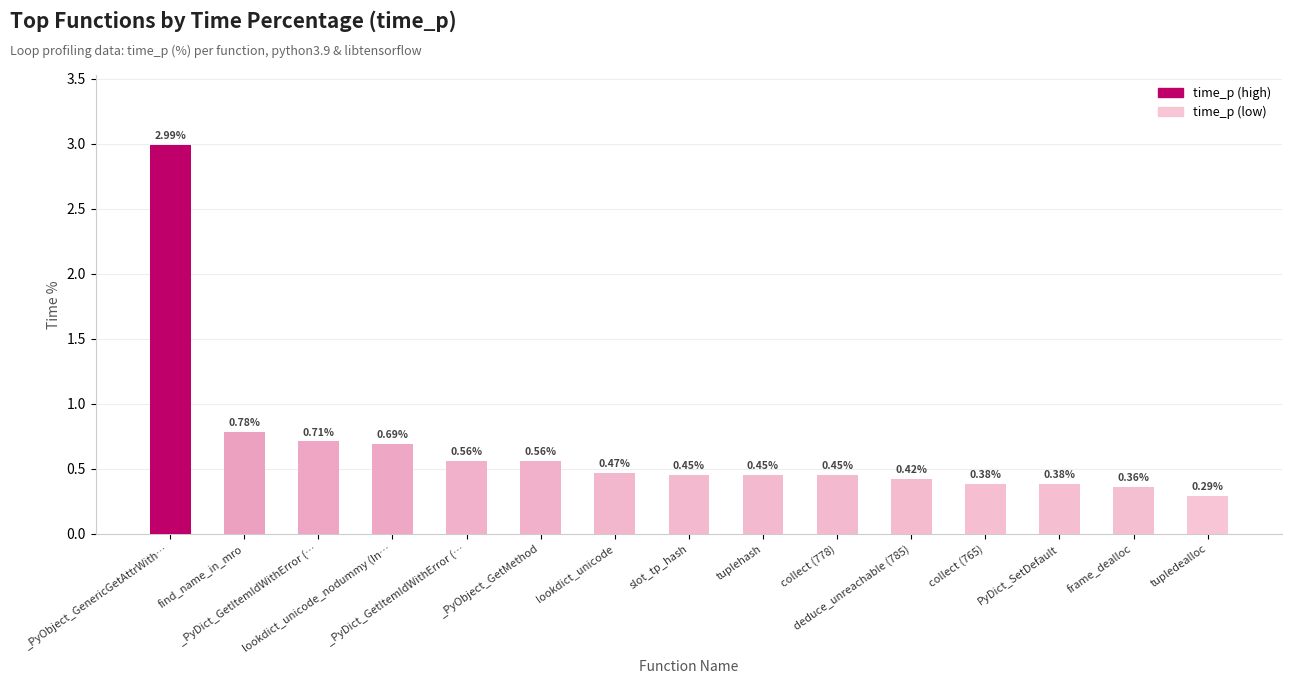

Reading left to right, what are all the values shown in this chart?

3.0	0.8	0.7	0.7	0.6	0.6	0.5	0.5	0.5	0.5	0.4	0.4	0.4	0.4	0.3